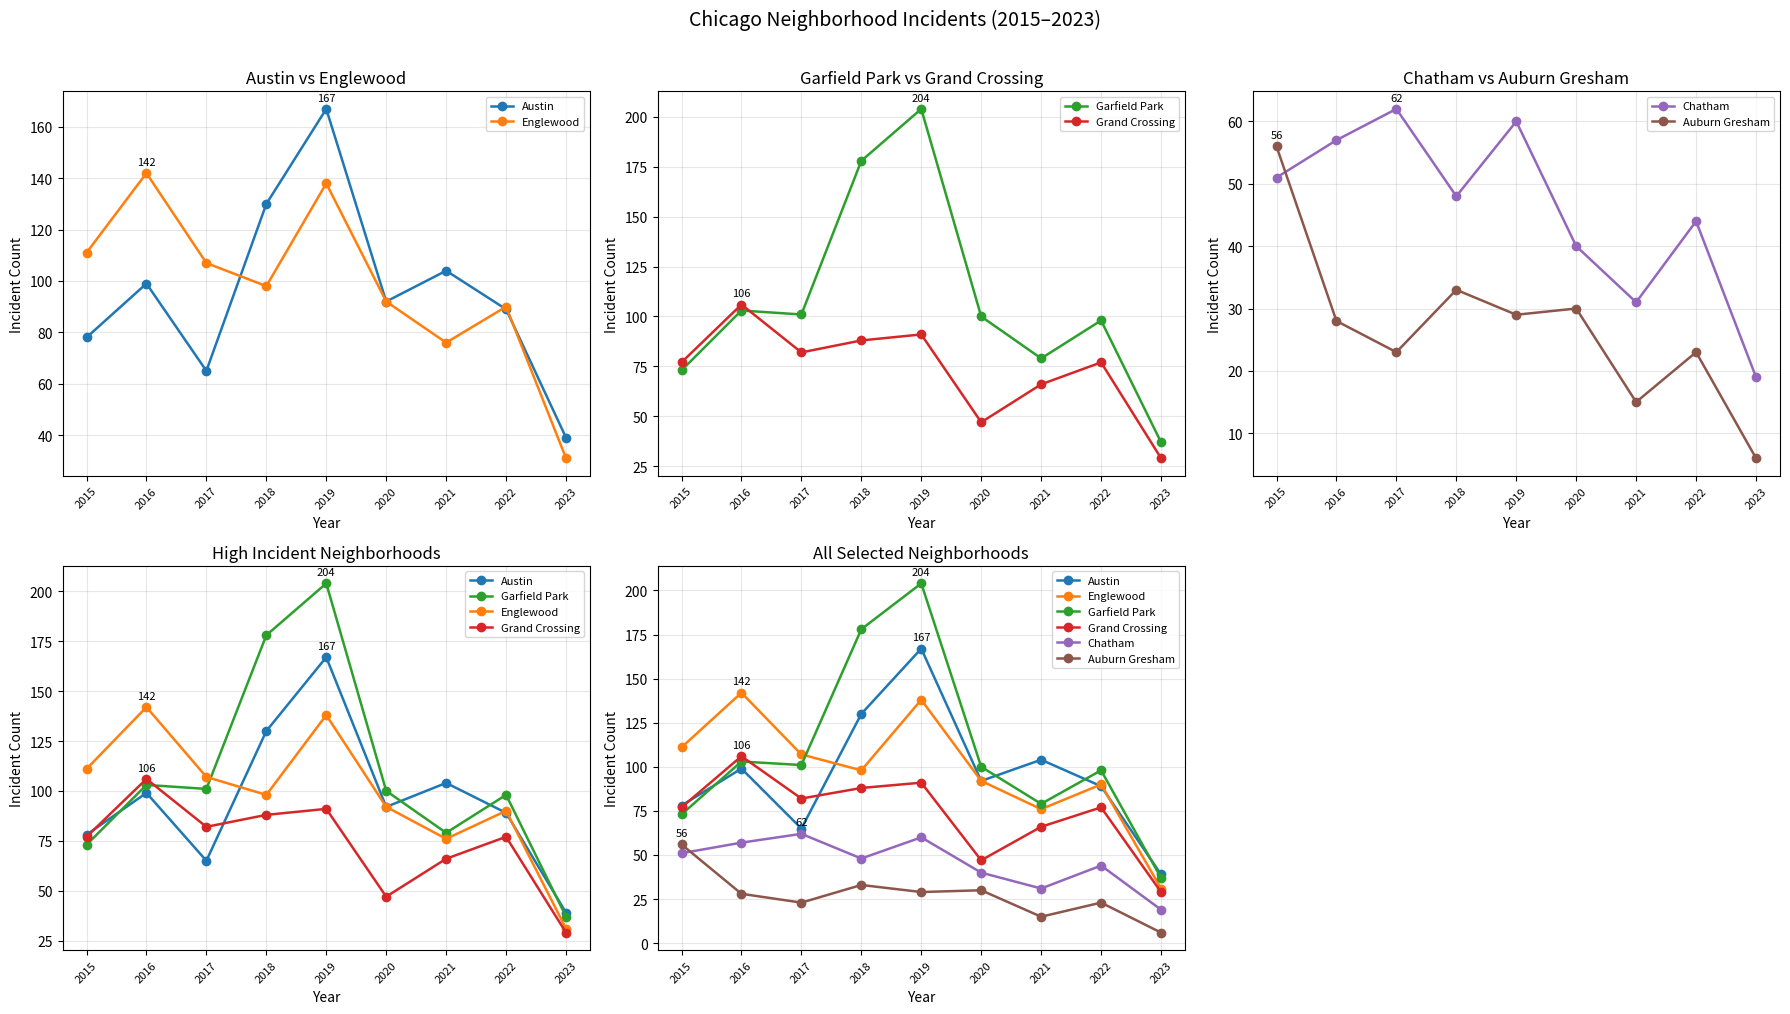

What is the difference between the second highest and minimum values in the Austin series?

91